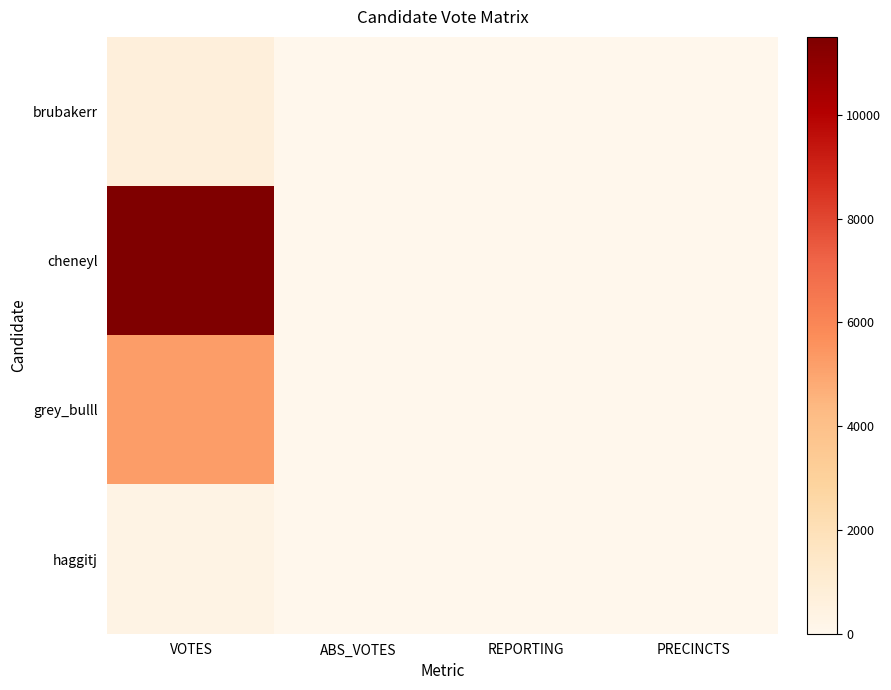

Which label corresponds to the largest value in the chart?

VOTES